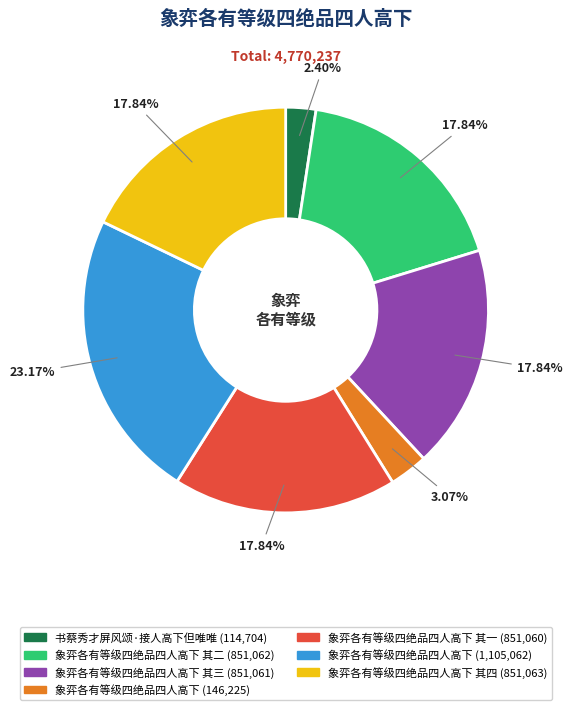

Does 象弈各有等级四绝品四人高下 其二 (851,062) represent more than half of the total?

No